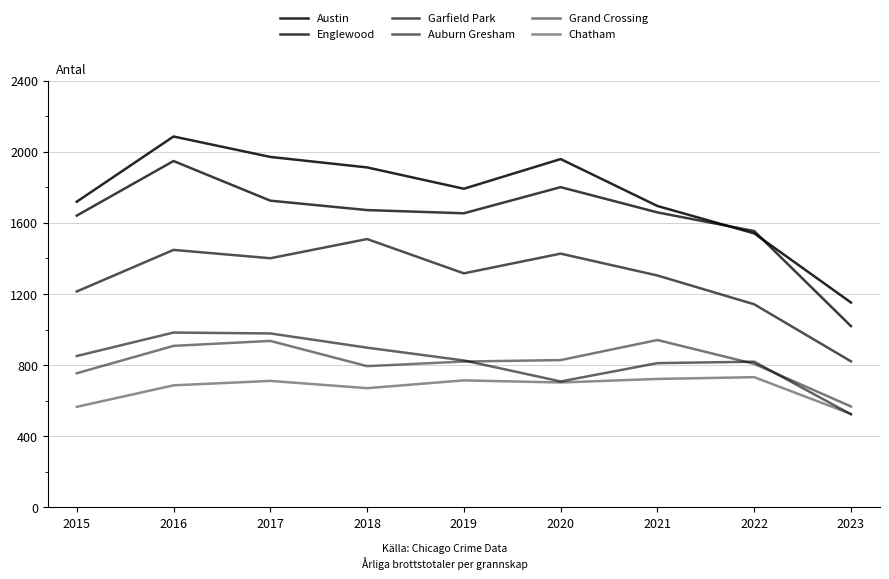

True or false: Grand Crossing has a value of 936 at 2017.

True